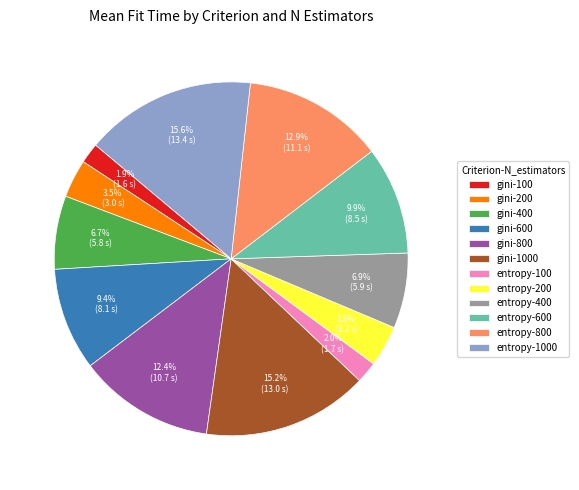

Is there a majority slice in this chart?

No